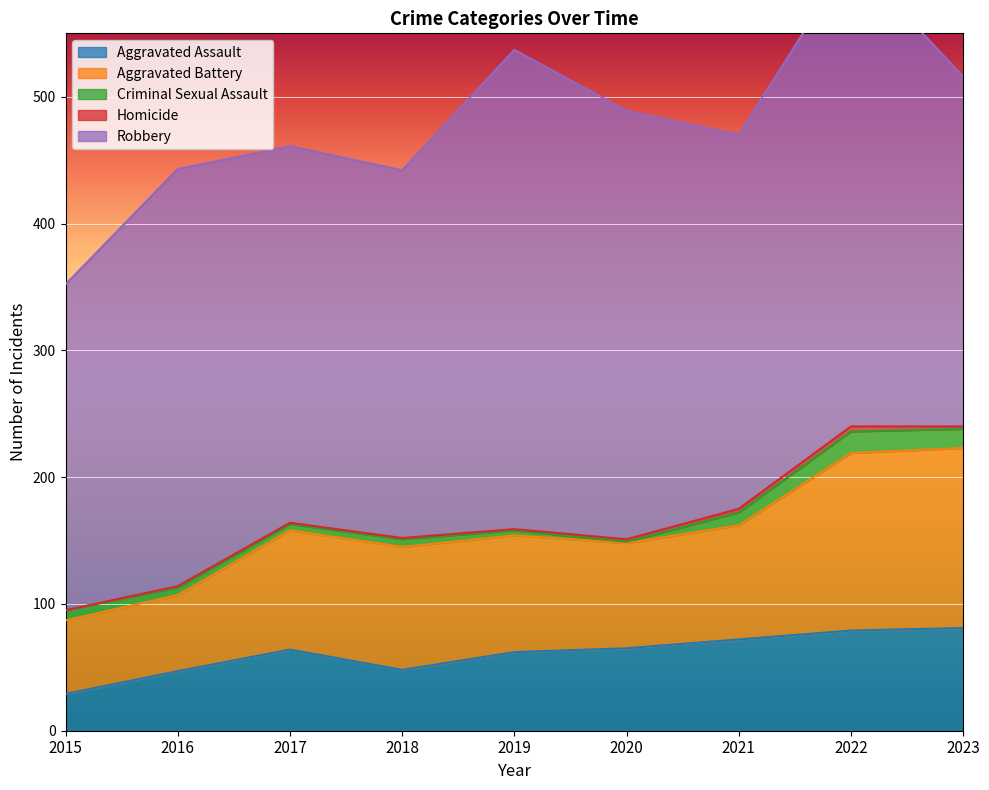

Is it true that Aggravated Assault equals 22 at 2020?

False